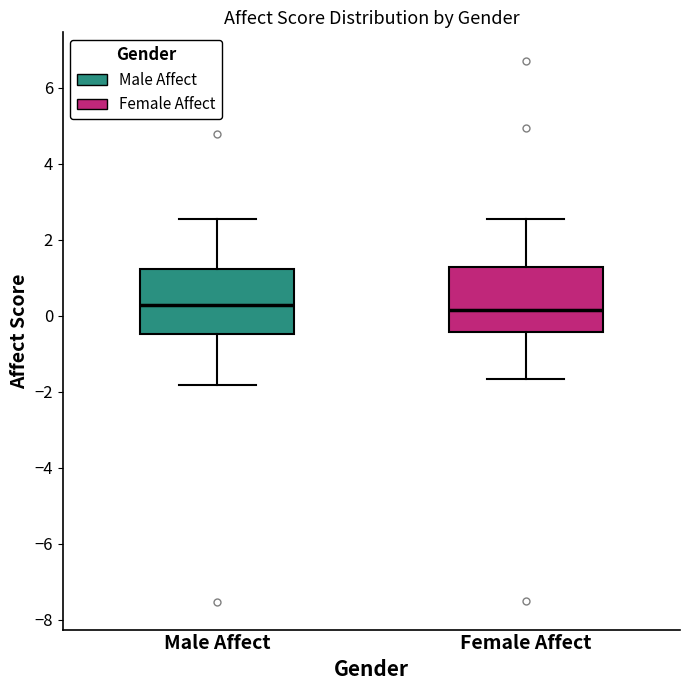

Reading left to right, transcribe this box plot: for each box, give where its median line is, the range the box spans, and where its two whiskers end, as read against the y-axis. The values are not printed on the chart, so give them approximately, as read against the axis.

Male Affect: median 0.2, box -0.4 to 1.2, whiskers -1.8 to 2.6
Female Affect: median 0.2, box -0.4 to 1.2, whiskers -1.6 to 2.6